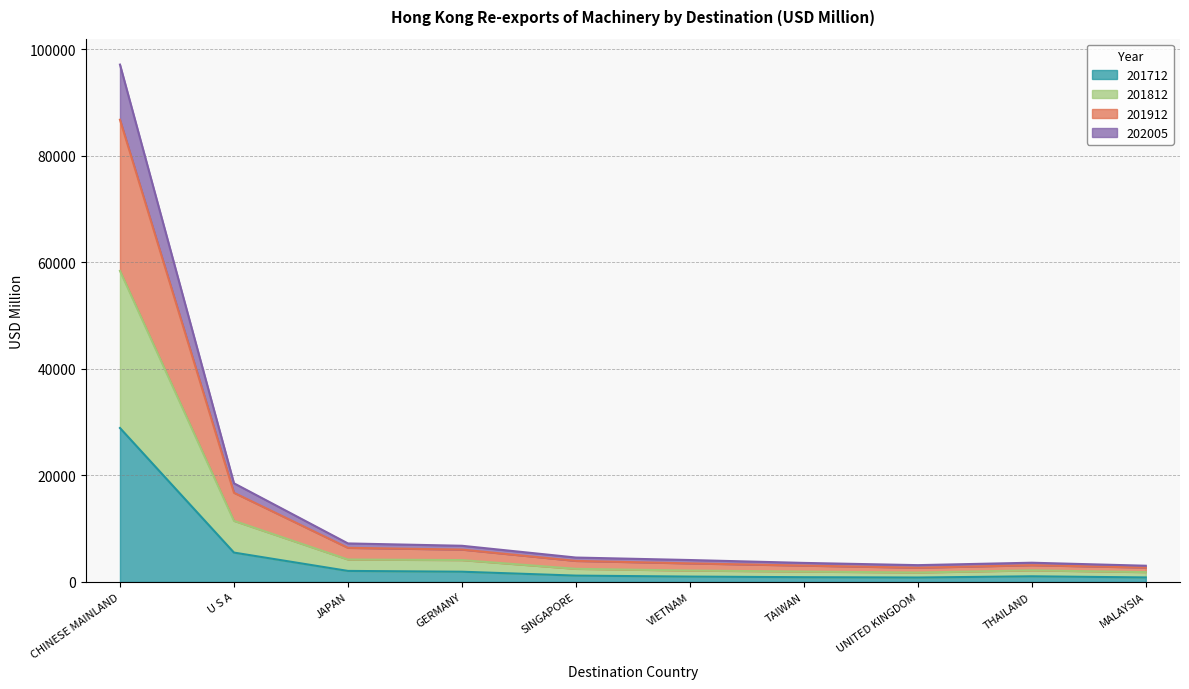

Count the number of categories in the chart.

10